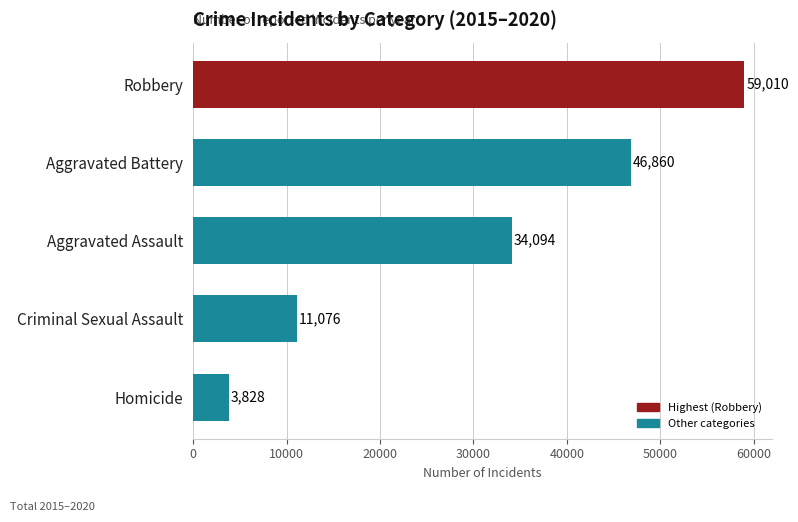

What is the maximum value shown in the chart?

59010